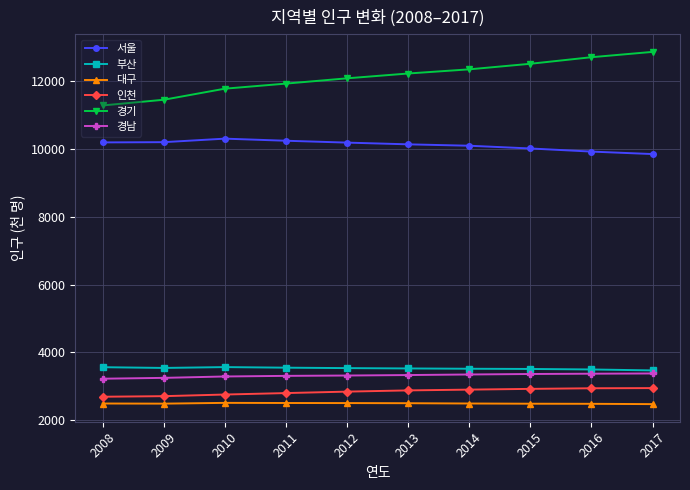

What is the average value of the 서울 series?

10122